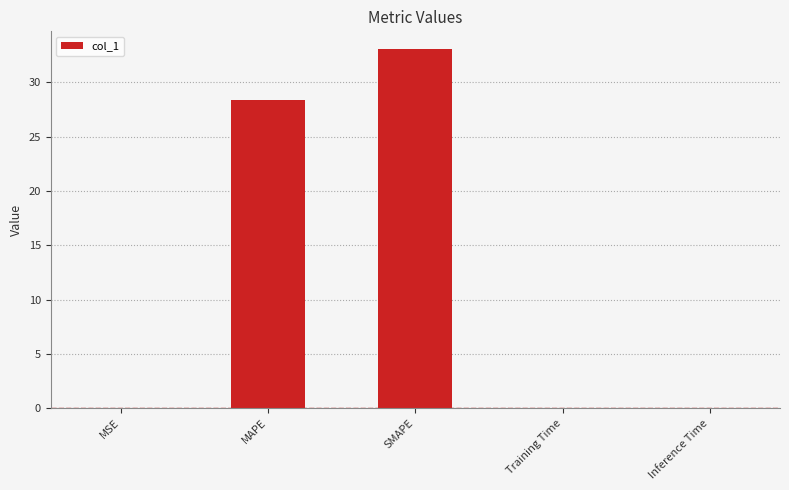

Are the bars horizontal?

No